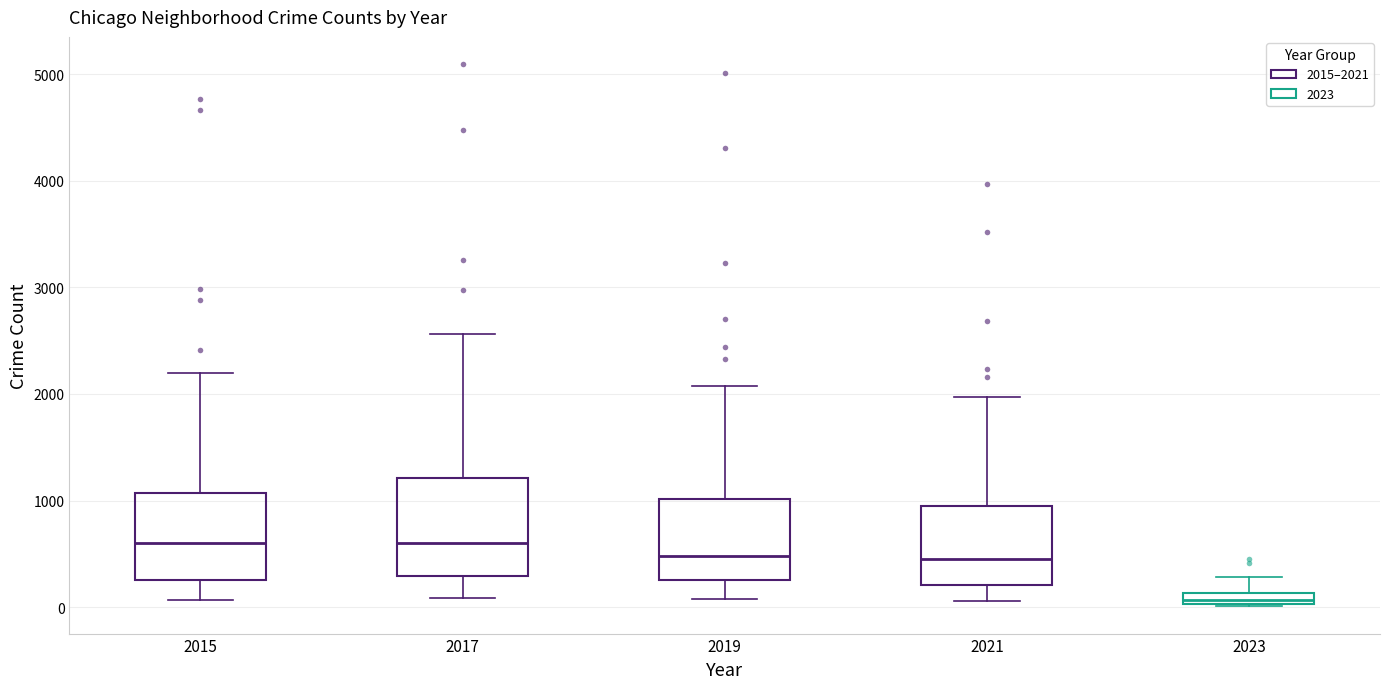

Which box's median line is the lowest?

2023